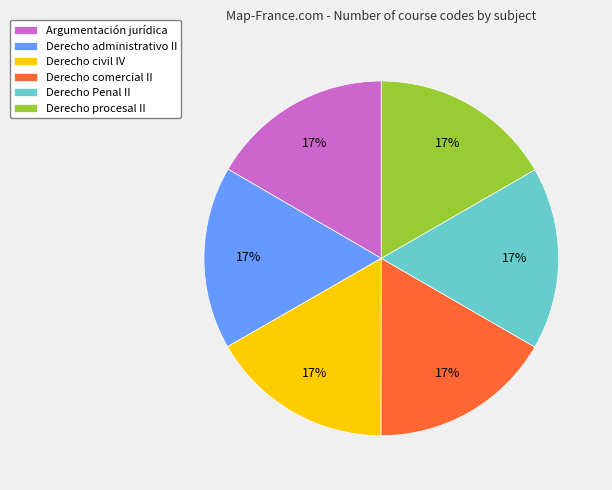

True or false: Derecho civil IV accounts for 17% of the total.

True